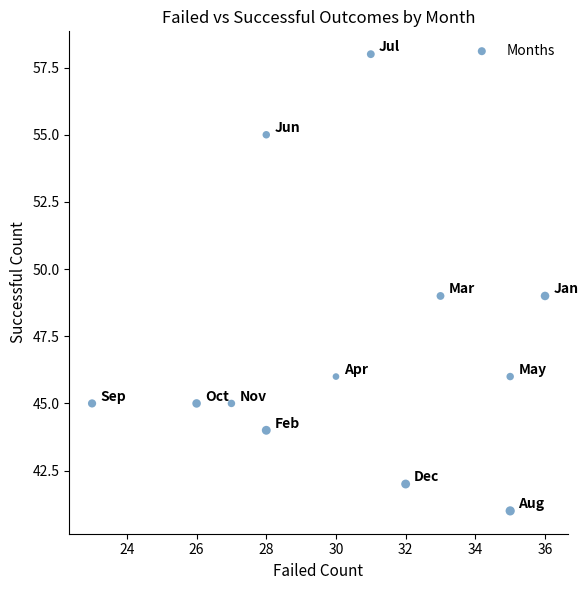

What is the average X value?

30